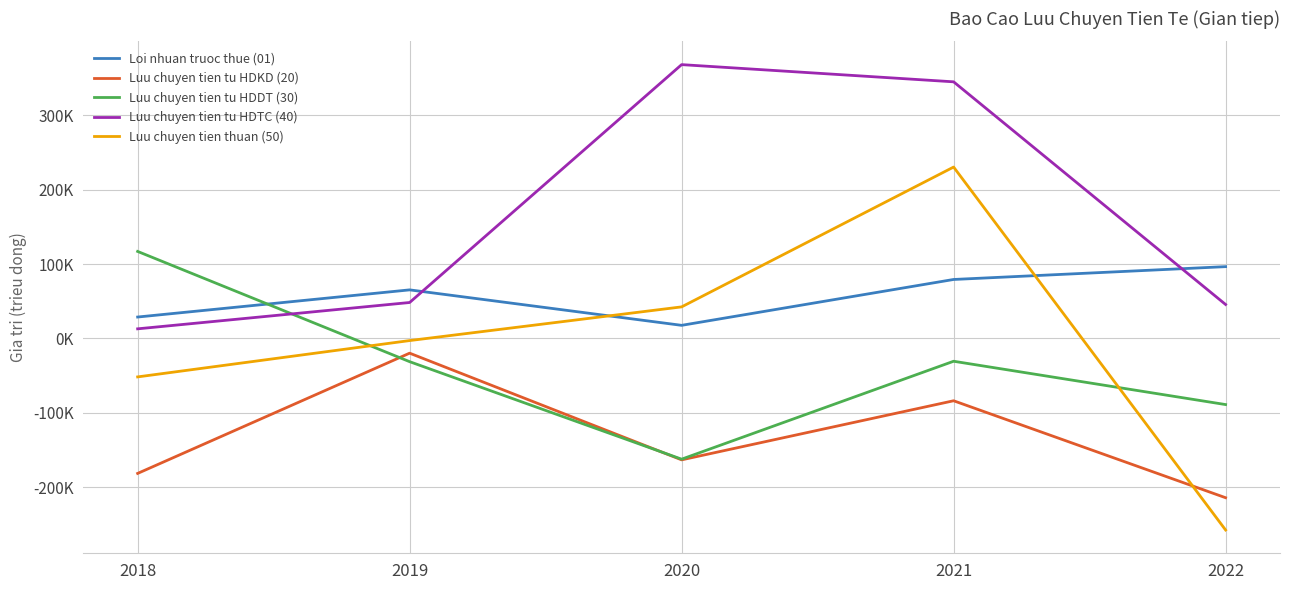

Which series changed the most between 2018 and 2021?

Luu chuyen tien tu HDTC (40)